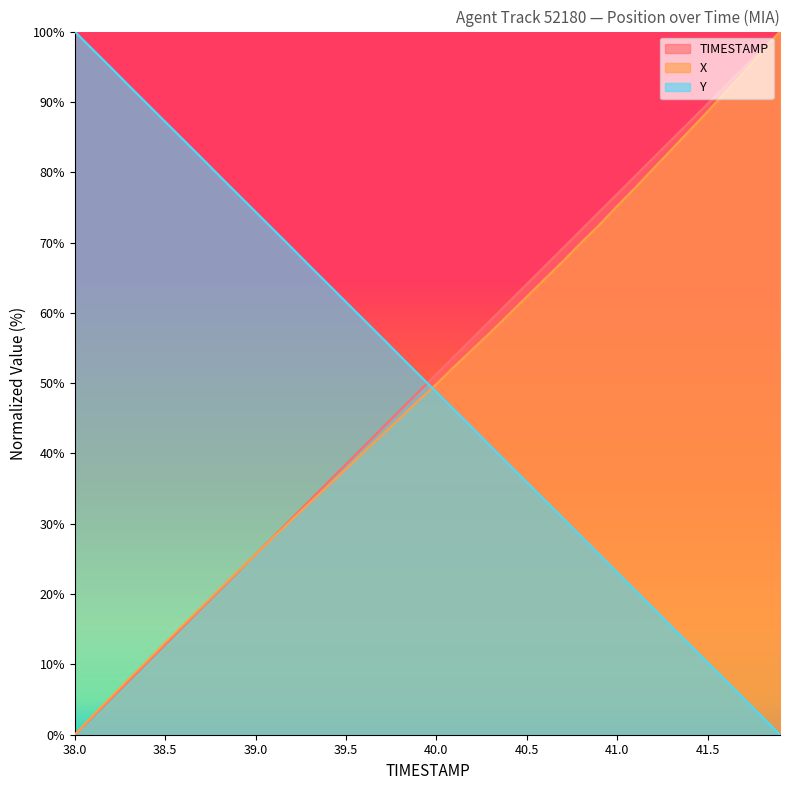

Is the value of X at 40.2 greater than the value of Y at 38.7?

No